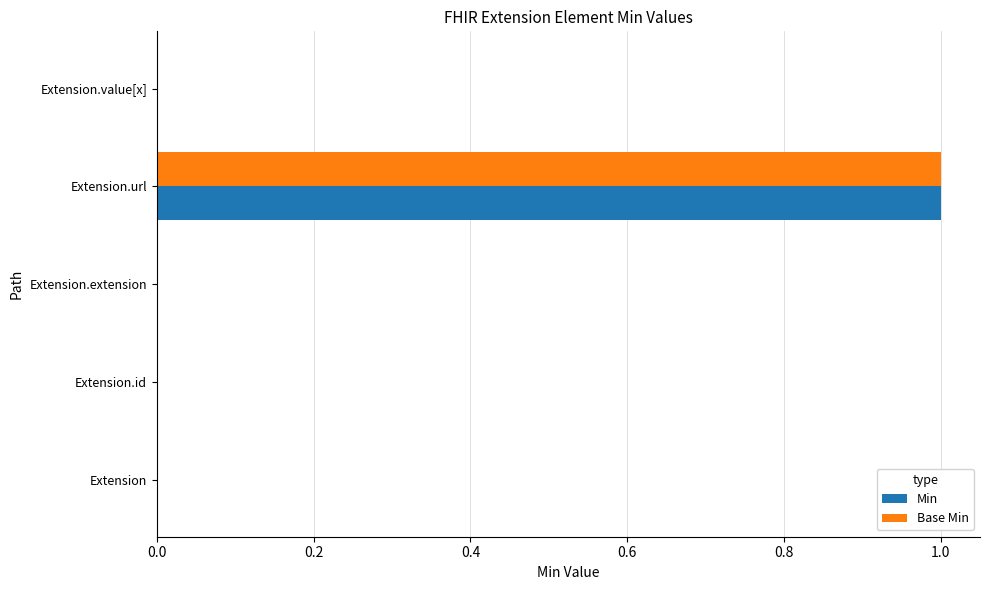

True or false: Min has a value of 0 at Extension.value[x].

True